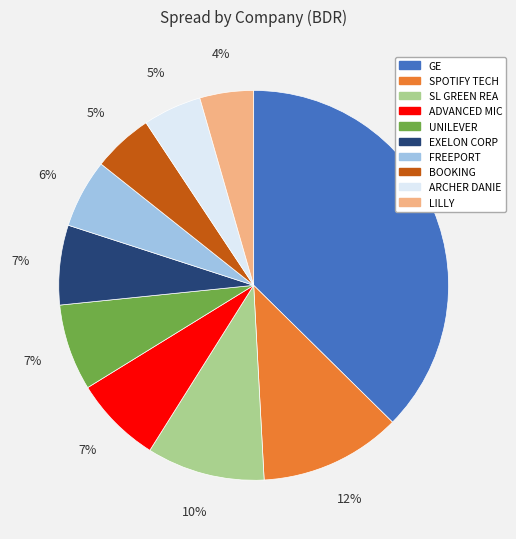

To the nearest percent, what is the combined percentage of ARCHER DANIE and SPOTIFY TECH?

17%